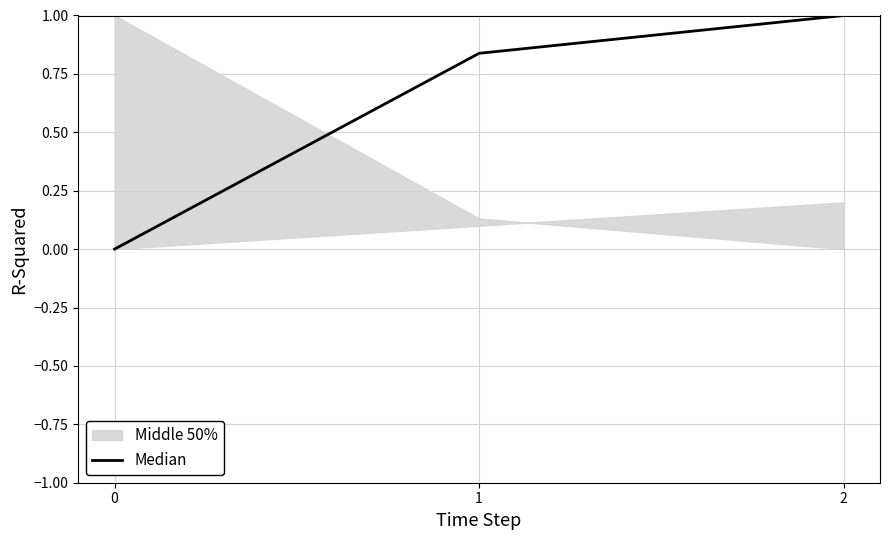

The value at 1 is 0.8. True or false?

True